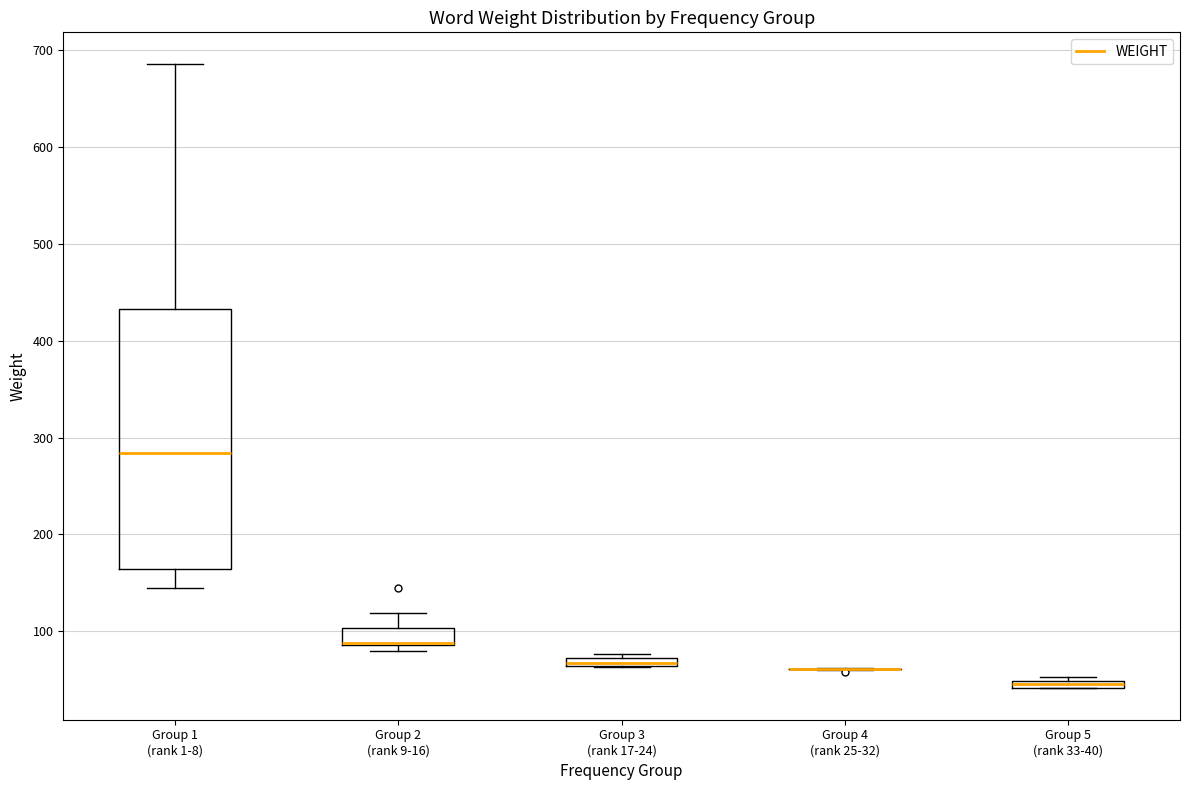

Where is the upper edge of the box for Group 5 (rank 33-40) on the y-axis? The values are not printed on the chart, so give them approximately, as read against the axis.

50